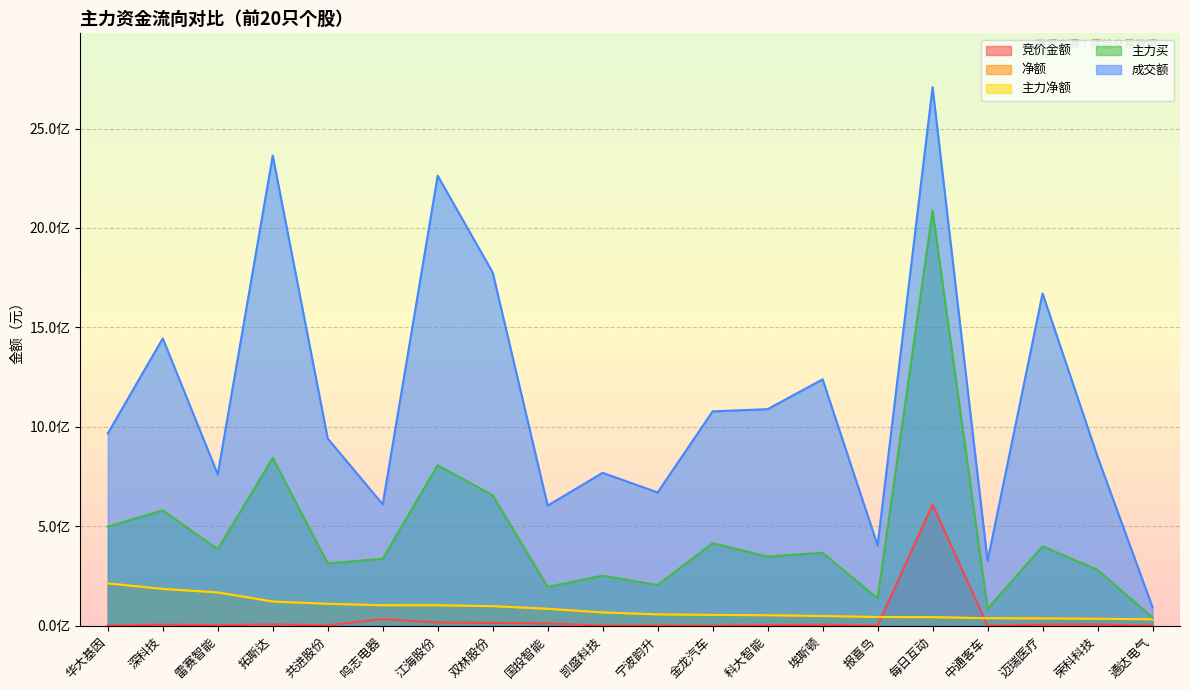

True or false: 竞价金额 and 成交额 cross at least once.

False